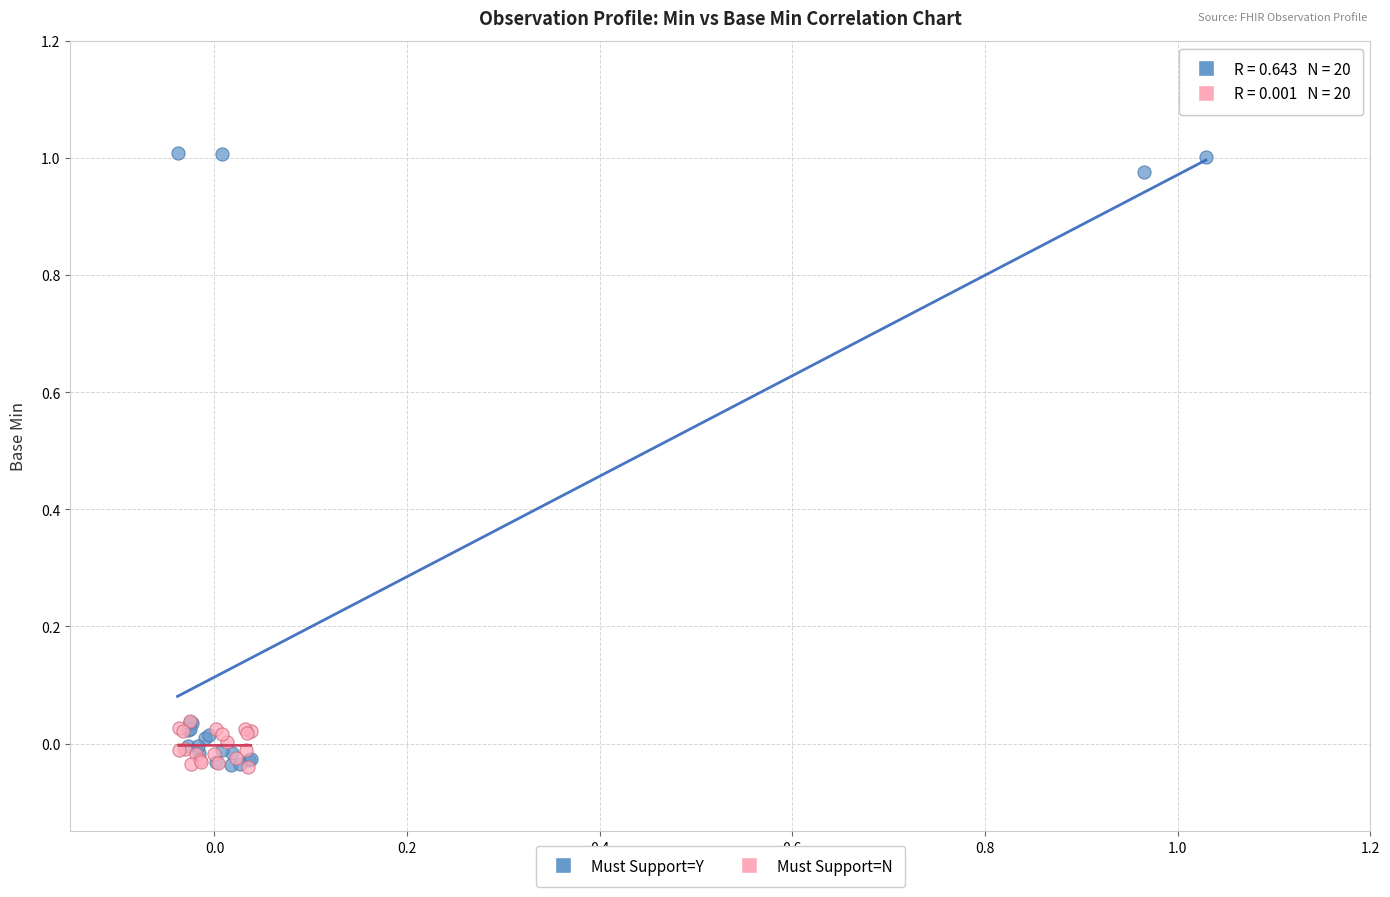

Which series contains the highest Y value?

Must Support=Y